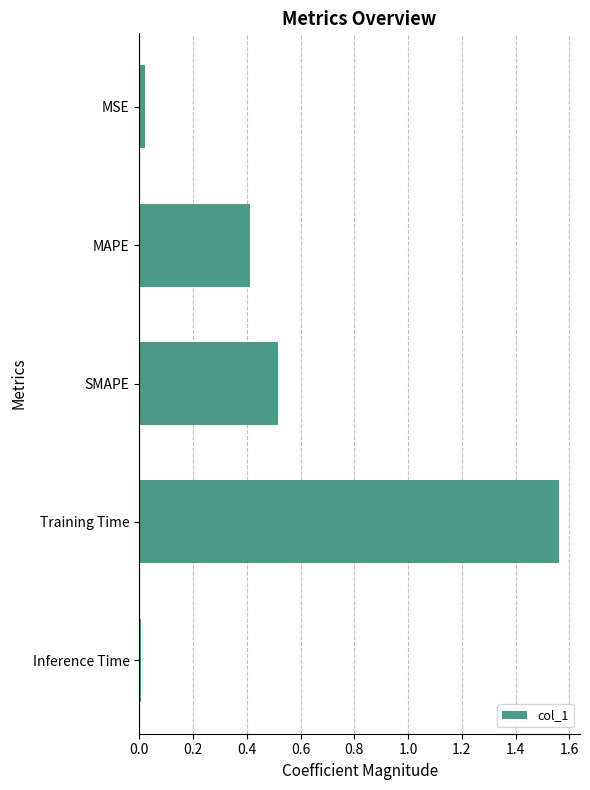

Does the chart contain stacked bars?

No